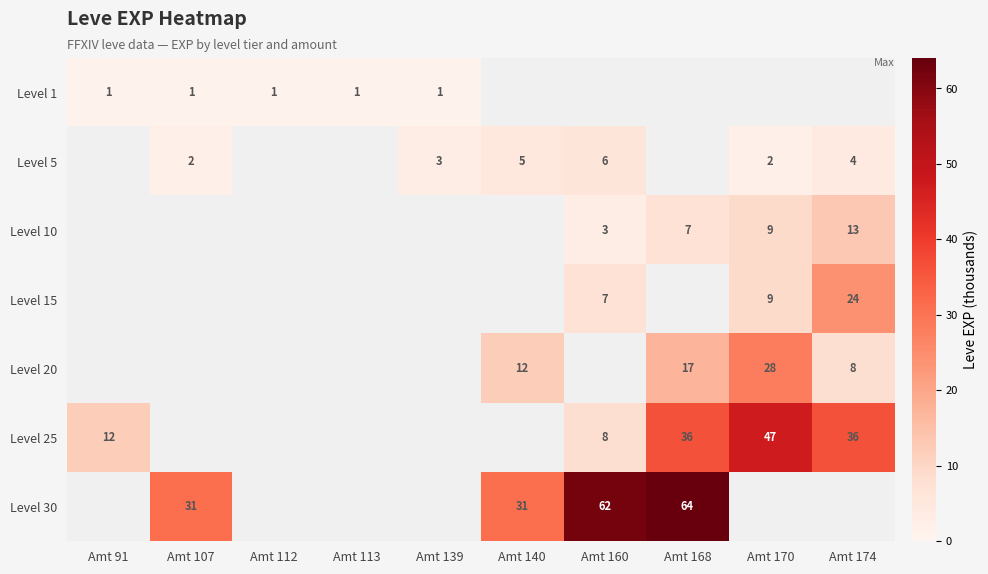

At how many categories does at least one series exceed 61?

2